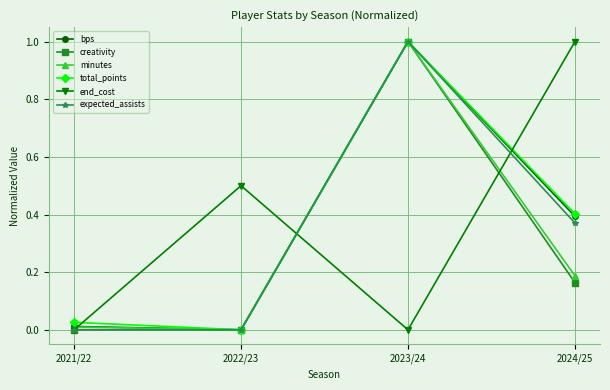

Is the value of minutes at 2024/25 greater than the value of bps at 2024/25?

No